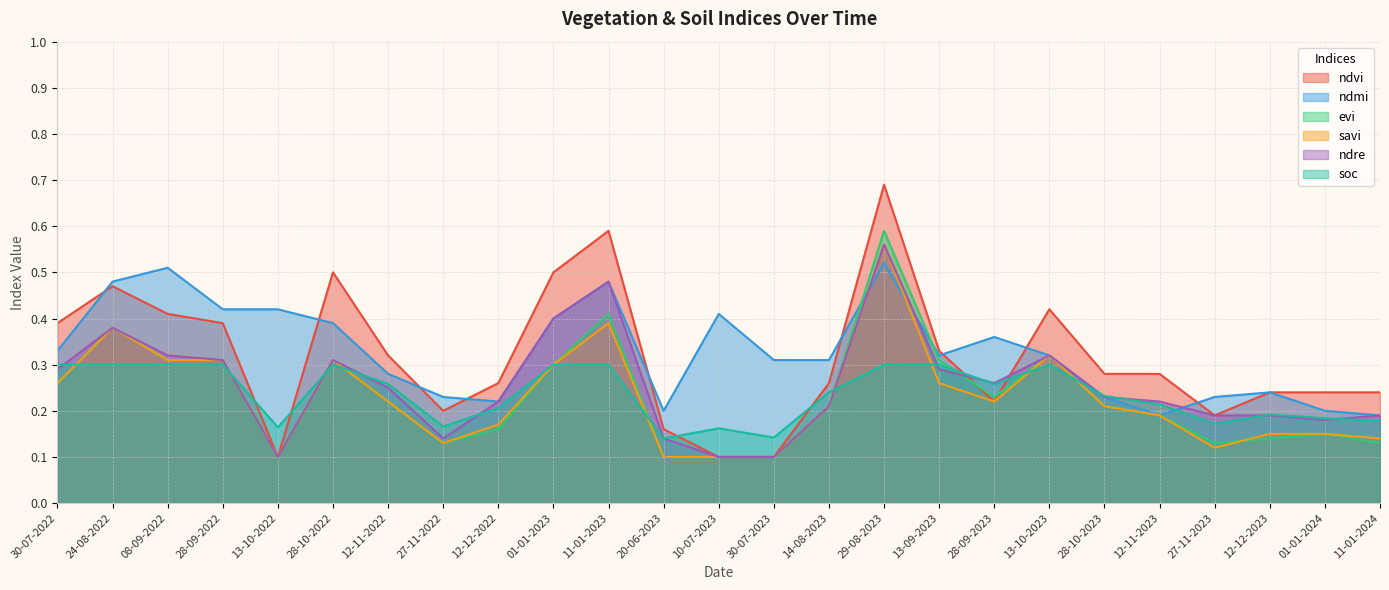

List the series in order of their peak value, lowest first.

soc, ndmi, savi, ndre, evi, ndvi